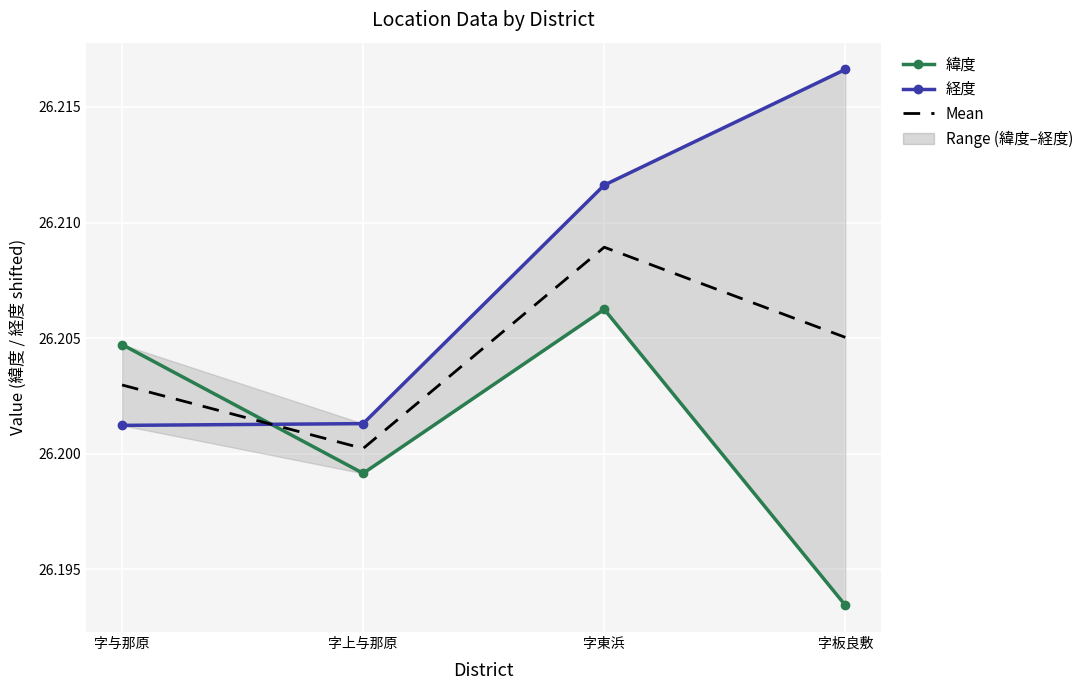

How many distinct data groups are displayed?

3